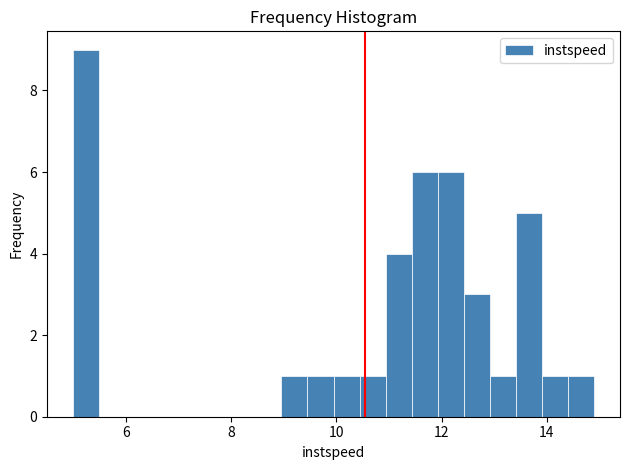

Around what value on the x-axis is the tallest bar? Give the approximate position of its centre, as read against the axis.

5.2